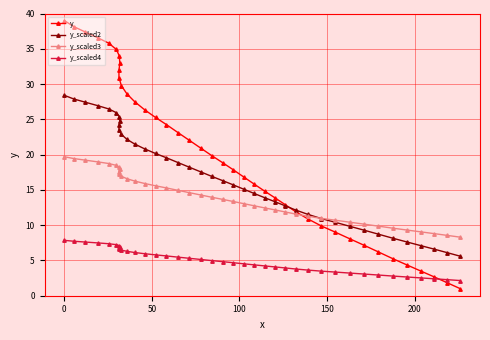

What are all the series names shown in the legend?

y, y_scaled2, y_scaled3, y_scaled4